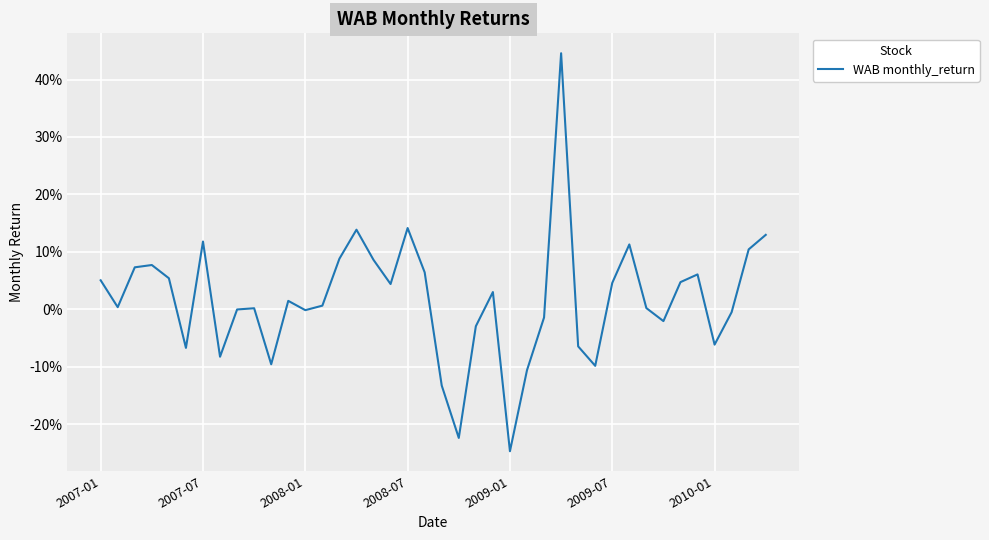

Does the chart have visible grid lines?

Yes